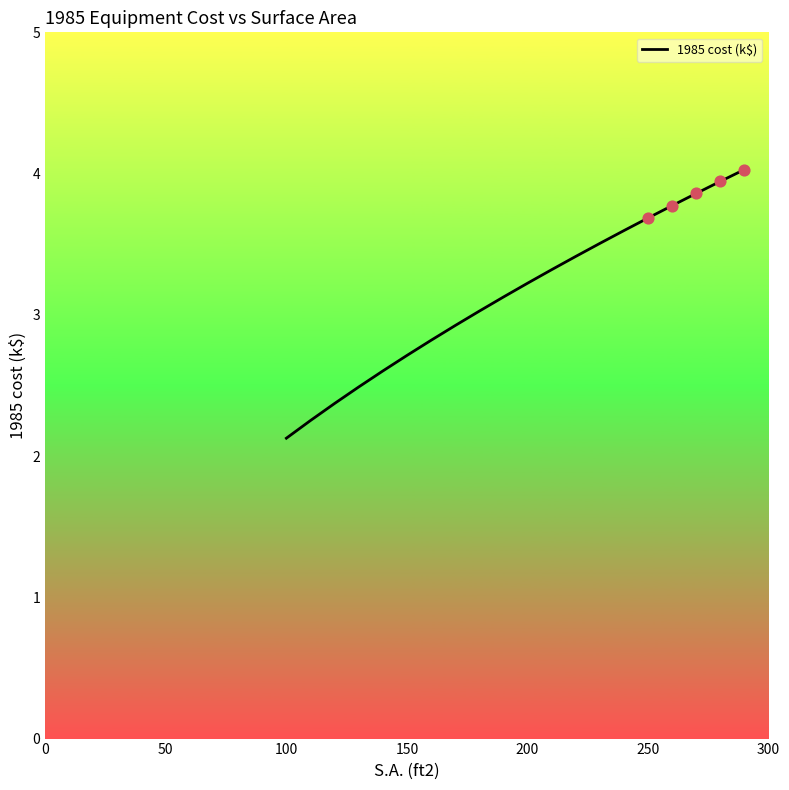

What is the difference between the maximum and minimum values?

1.9